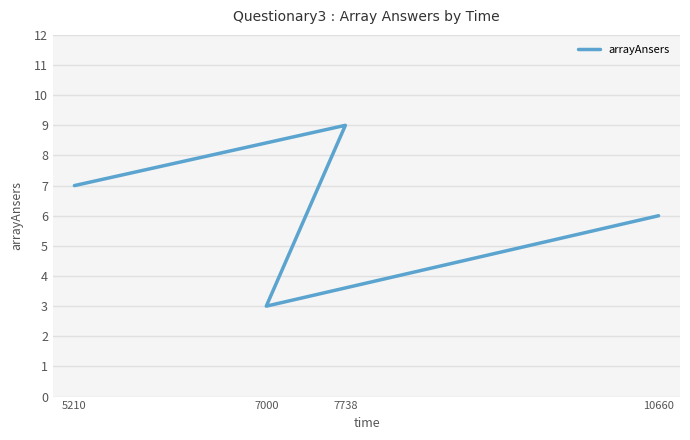

Reading left to right, list all the values displayed in this chart.

7	9	3	6